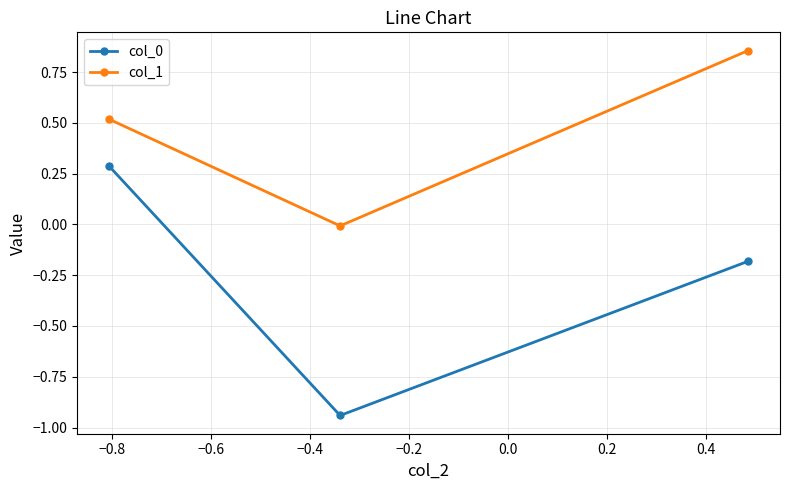

What is the sum of all col_1 values?

1.4